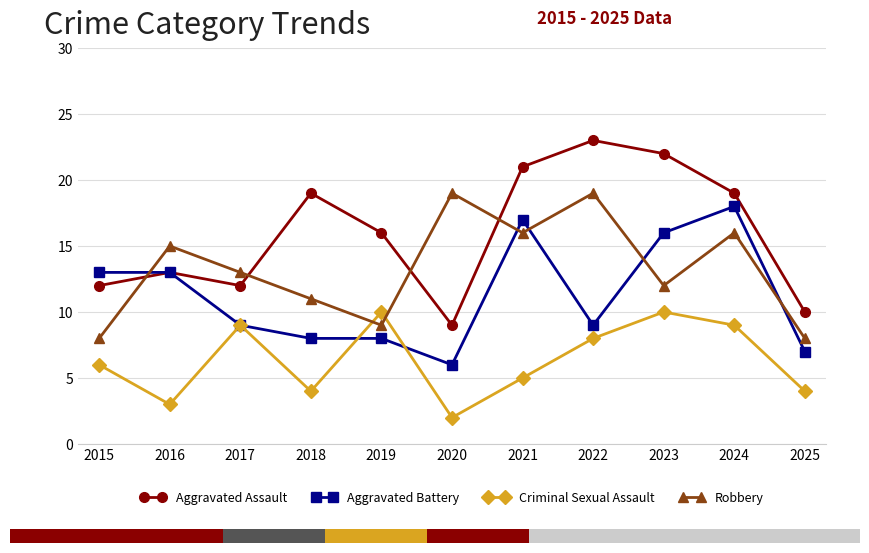

How many Criminal Sexual Assault values are between 4 and 9?

7